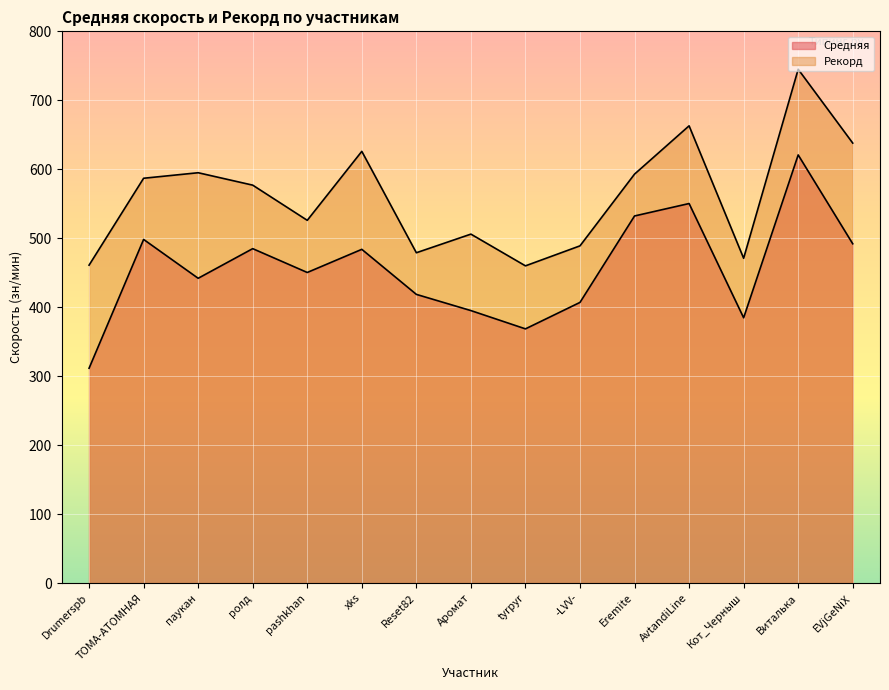

What are all the series names shown in the legend?

Средняя, Рекорд